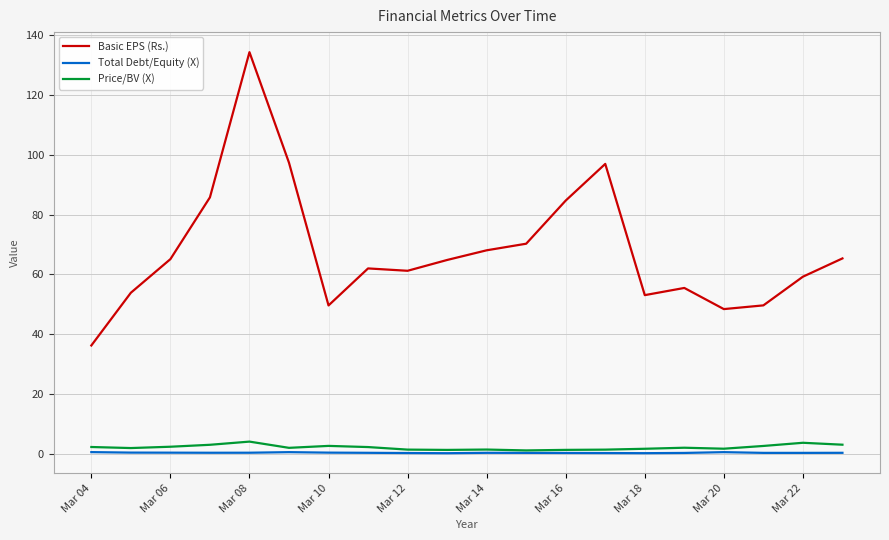

True or false: Basic EPS (Rs.) and Price/BV (X) cross at least once.

False